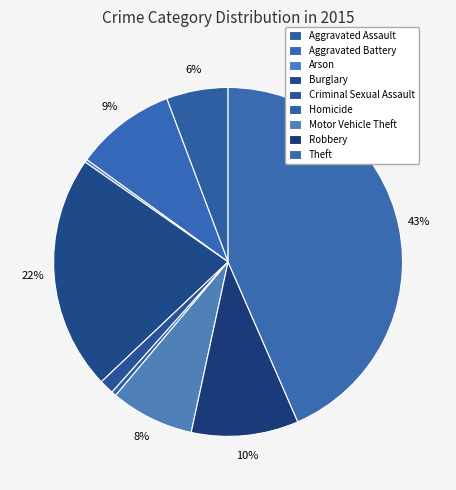

How many segments does this pie chart have?

9